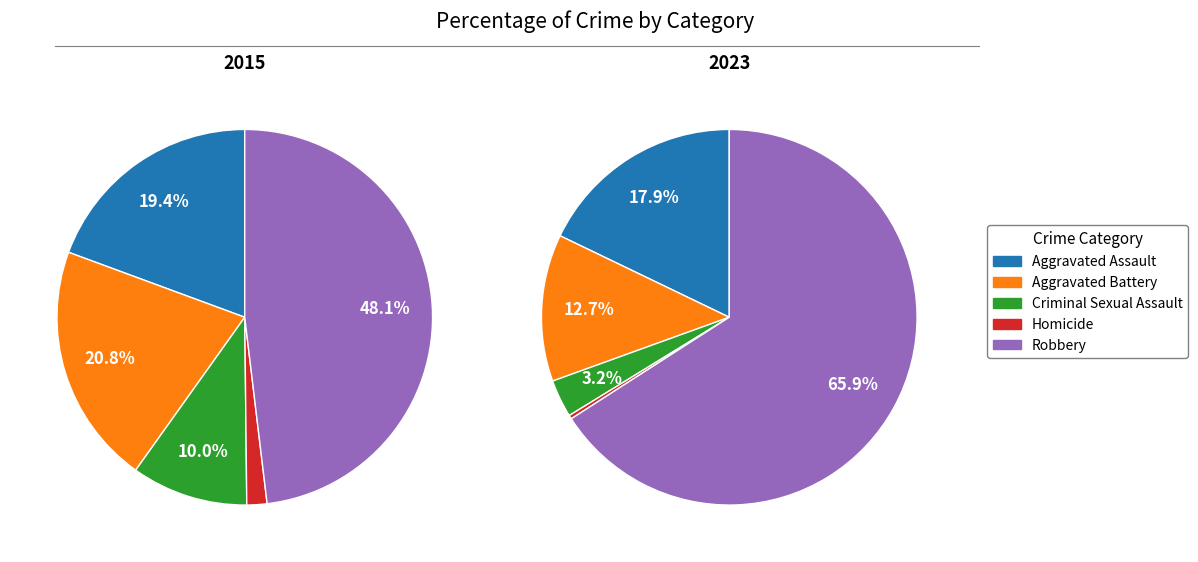

Does any single category account for the majority?

No